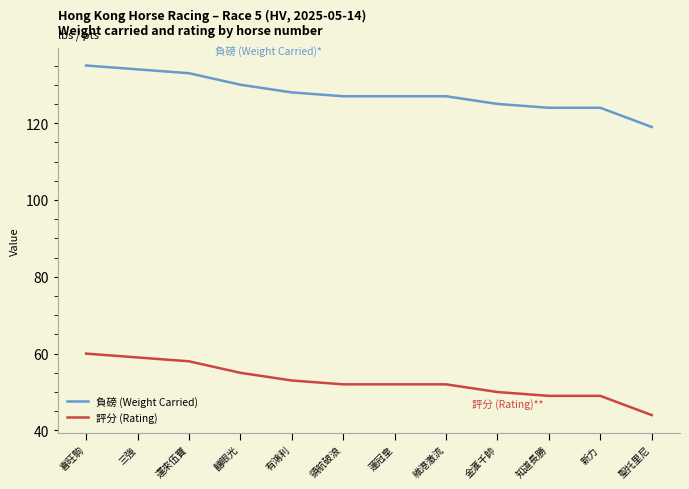

Reading left to right, transcribe all the data shown in this chart.

負磅 (Weight Carried): 喜旺駒=135	三強=134	運來伍寶=133	囍眼光=130	有鴻利=128	領航破浪=127	蓮冠皇=127	維港激流=127	金滙千帥=125	知道長勝=124	新力=124	聖托里尼=119
評分 (Rating): 喜旺駒=60	三強=59	運來伍寶=58	囍眼光=55	有鴻利=53	領航破浪=52	蓮冠皇=52	維港激流=52	金滙千帥=50	知道長勝=49	新力=49	聖托里尼=44